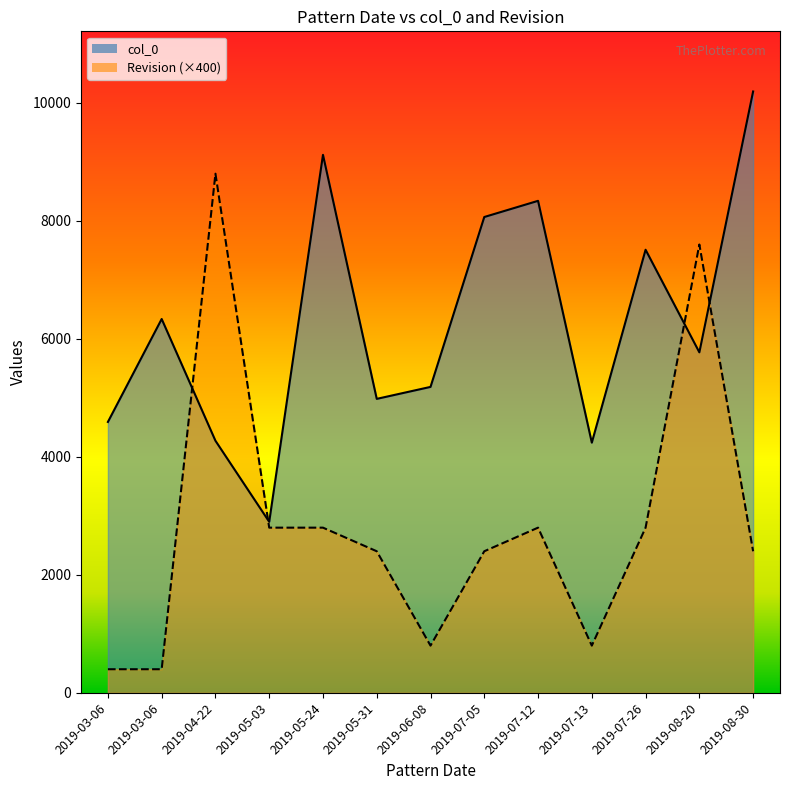

Reading left to right, what are all the values shown in this chart?

col_0: 2019-03-06=4592	2019-03-06=6337	2019-04-22=4273	2019-05-03=2899	2019-05-24=9120	2019-05-31=4983	2019-06-08=5186	2019-07-05=8066	2019-07-12=8340	2019-07-13=4241	2019-07-26=7511	2019-08-20=5772	2019-08-30=10194
Revision: 2019-03-06=400	2019-03-06=400	2019-04-22=8800	2019-05-03=2800	2019-05-24=2800	2019-05-31=2400	2019-06-08=800	2019-07-05=2400	2019-07-12=2800	2019-07-13=800	2019-07-26=2800	2019-08-20=7600	2019-08-30=2400